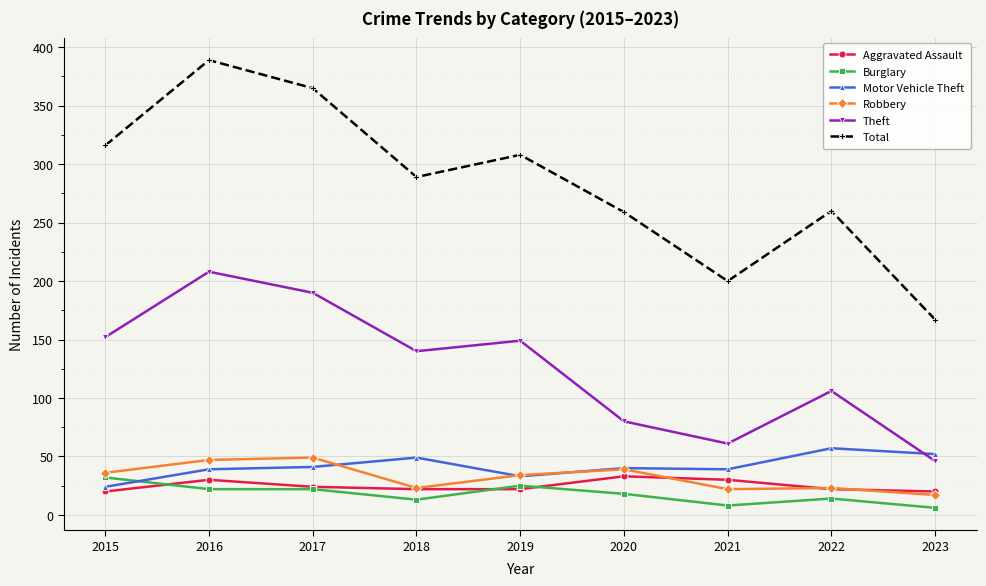

The value of Total at 2020 is 259. True or false?

True